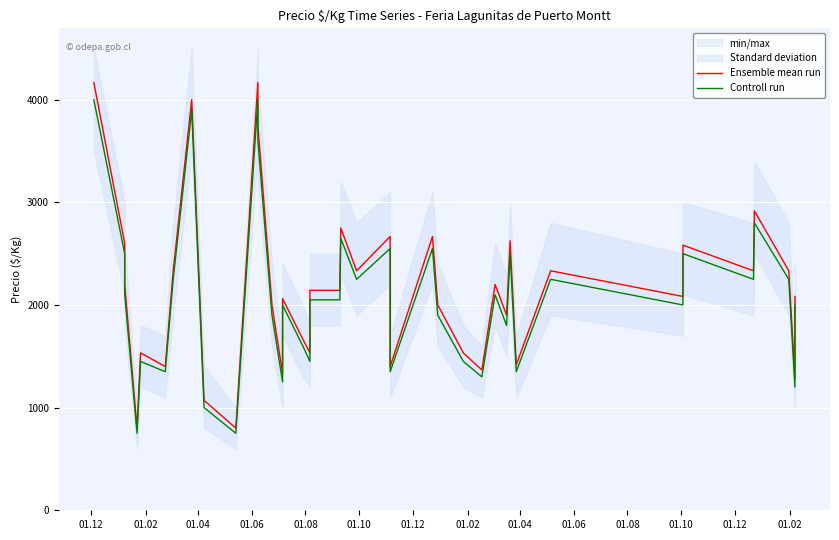

Count the number of categories in the chart.

40